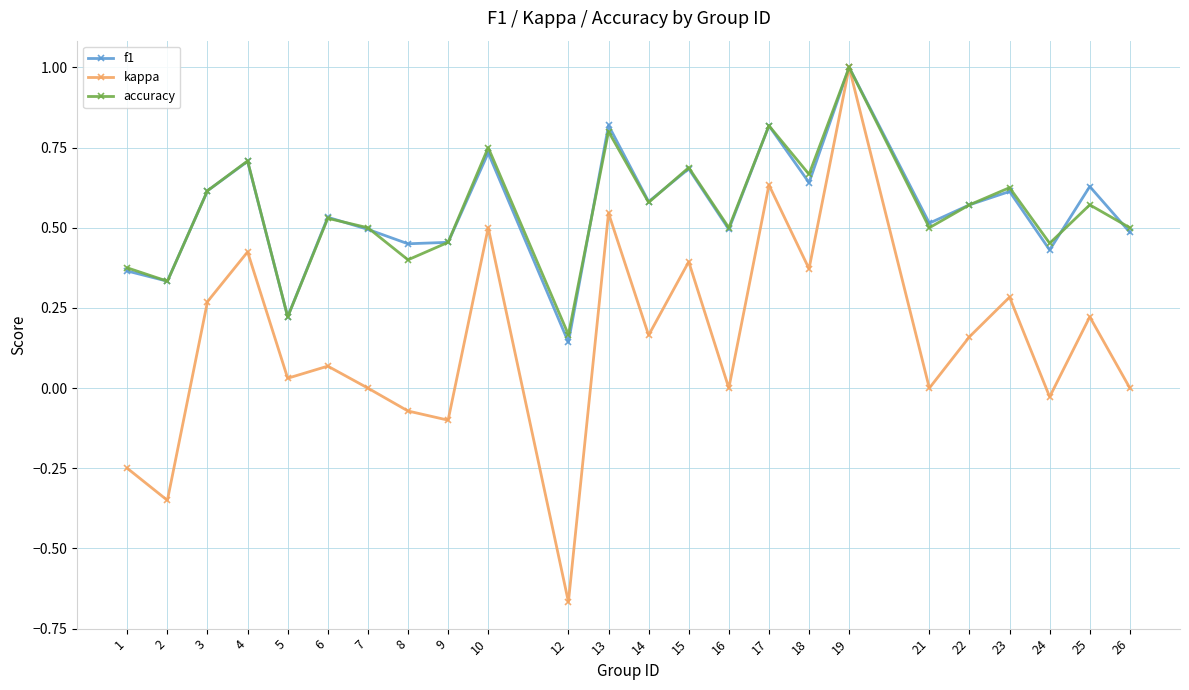

Which series changed the most between 6 and 15?

kappa